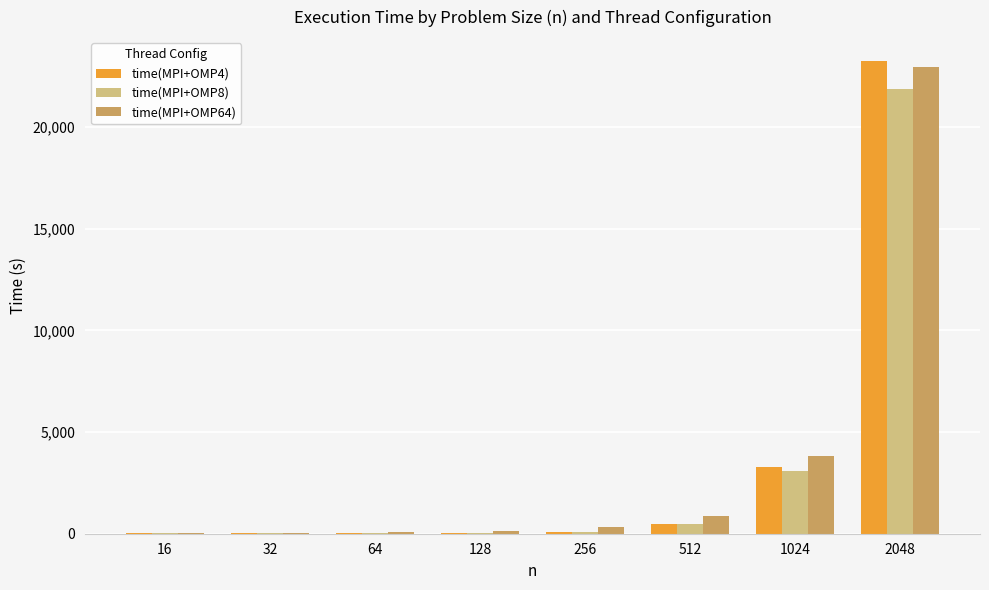

What is the average value of the time(MPI+OMP8) series?

3200.4